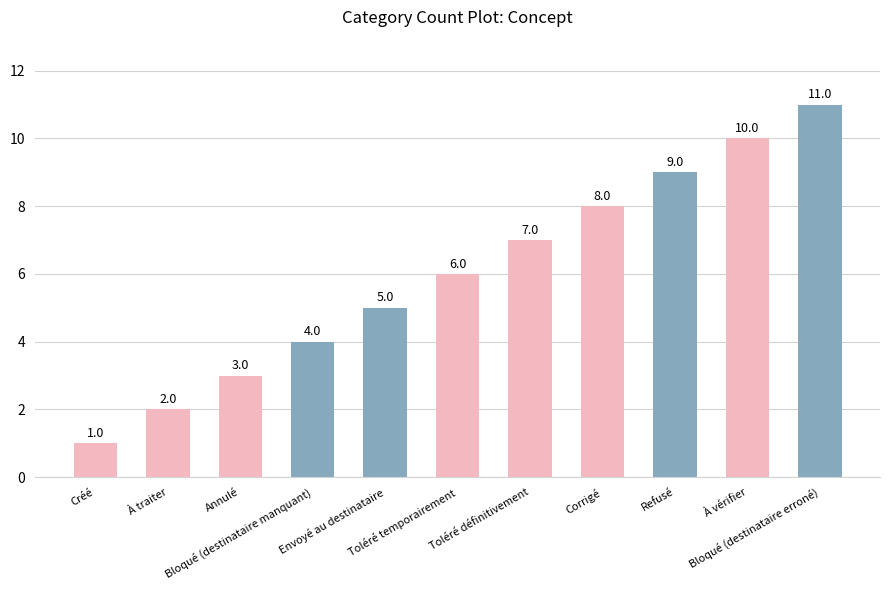

How many distinct data groups are displayed?

1